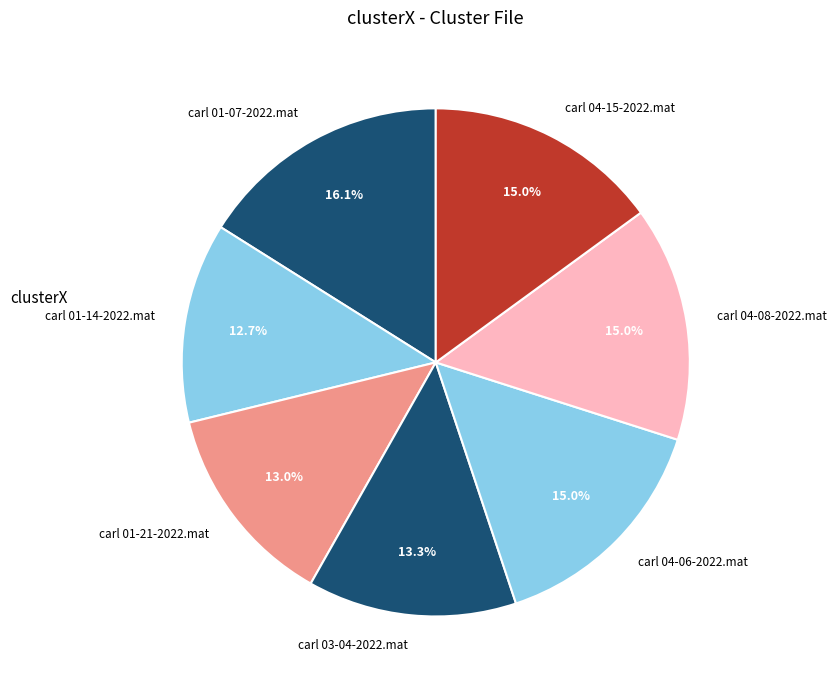

What percentage is NOT represented by carl 04-08-2022.mat?

85.0%